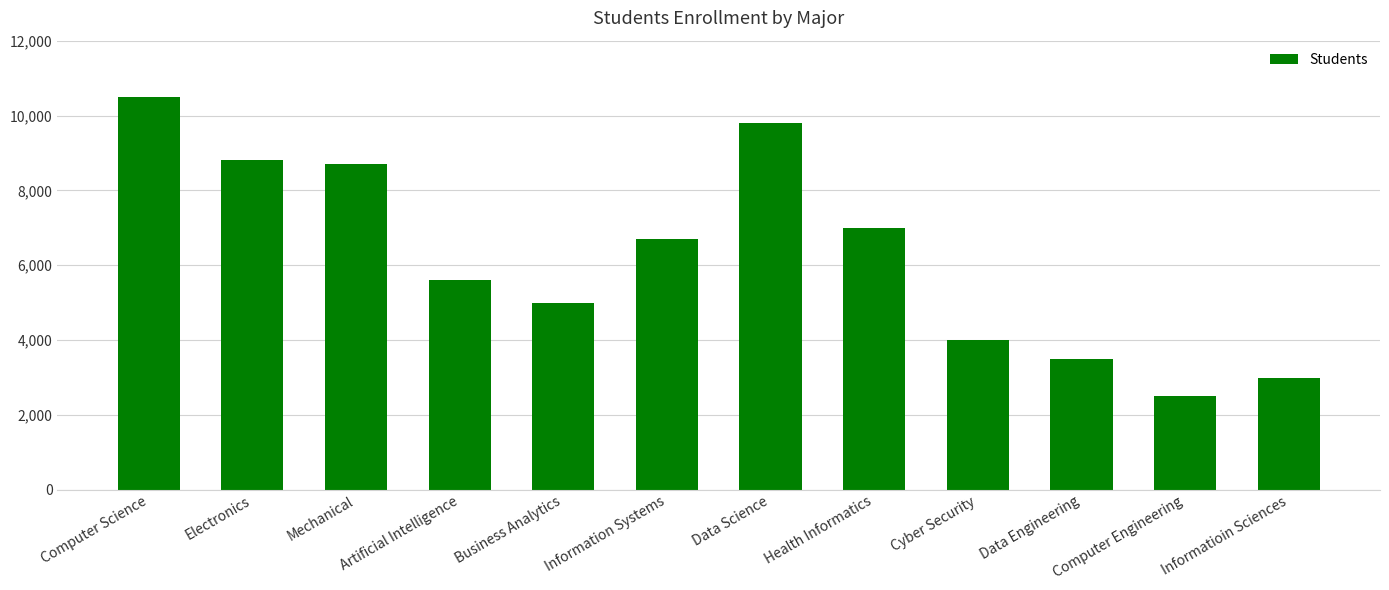

What is the ratio of the value at Computer Science to the value at Health Informatics?

1.5